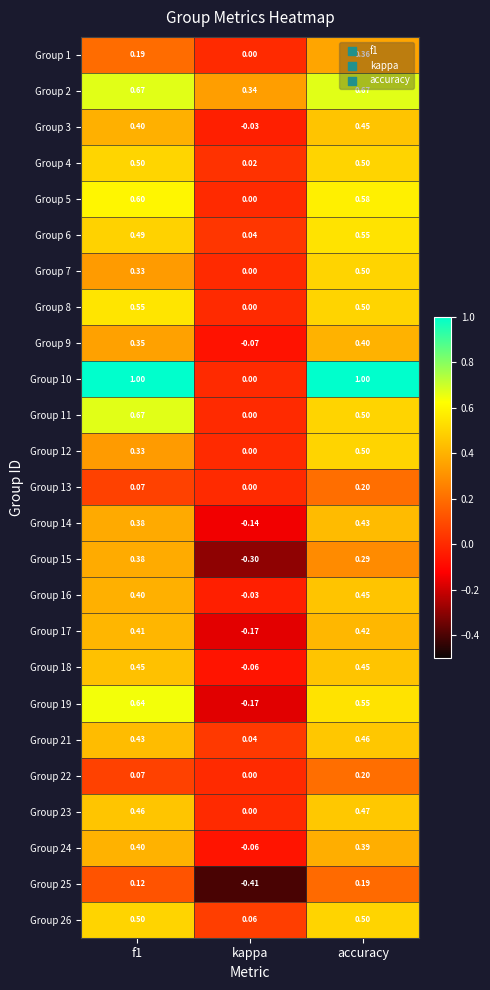

Which category has the lowest value in the Group 15 series?

kappa